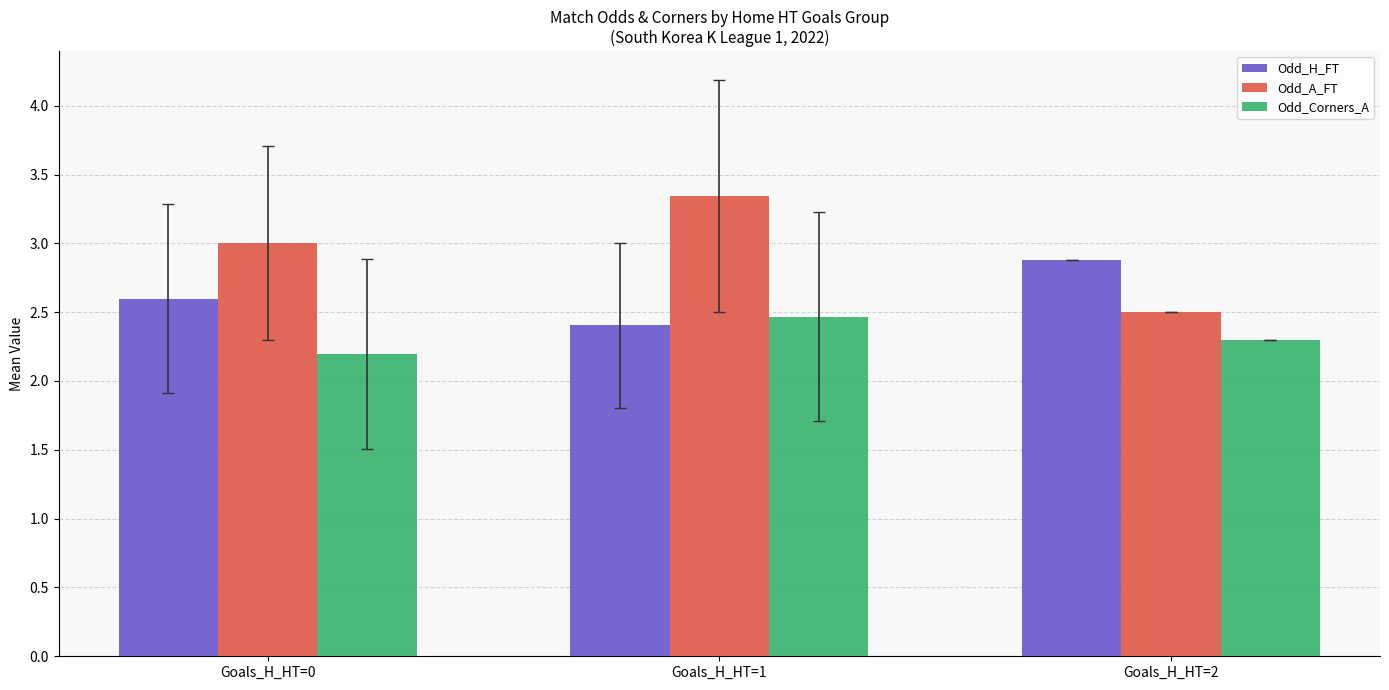

Is it true that Odd_H_FT equals 2.6 at Goals_H_HT=0?

True